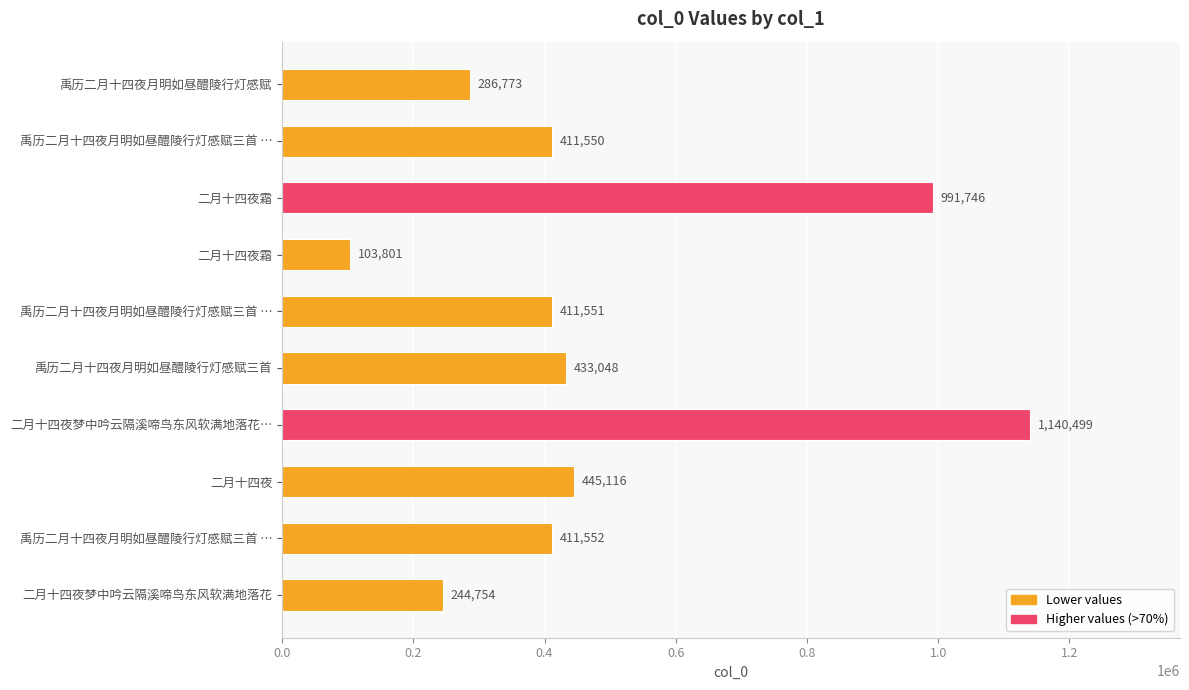

Count the number of categories in the chart.

10